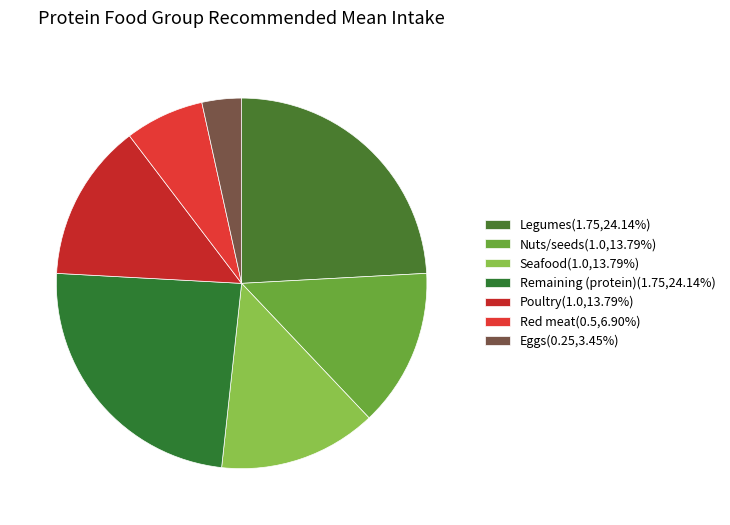

How many segments does this pie chart have?

7